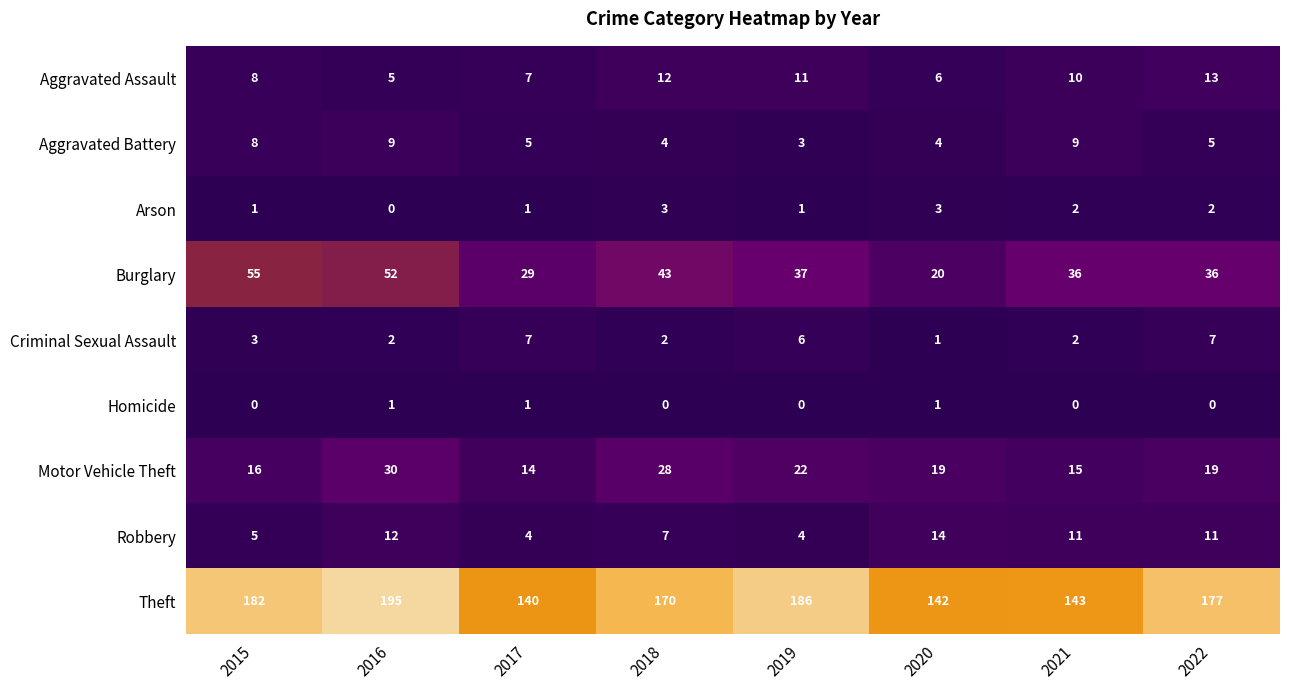

How many Criminal Sexual Assault values are between 2 and 7?

7